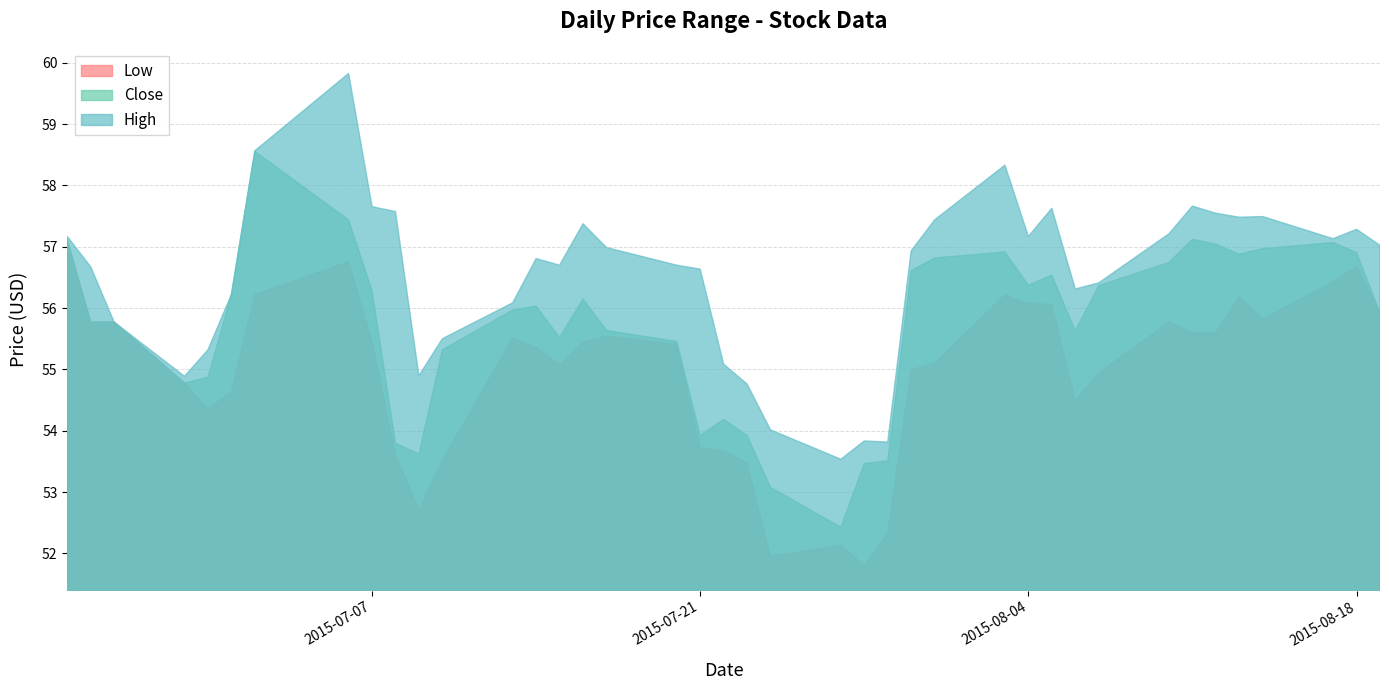

True or false: Close and Low intersect in this chart.

False